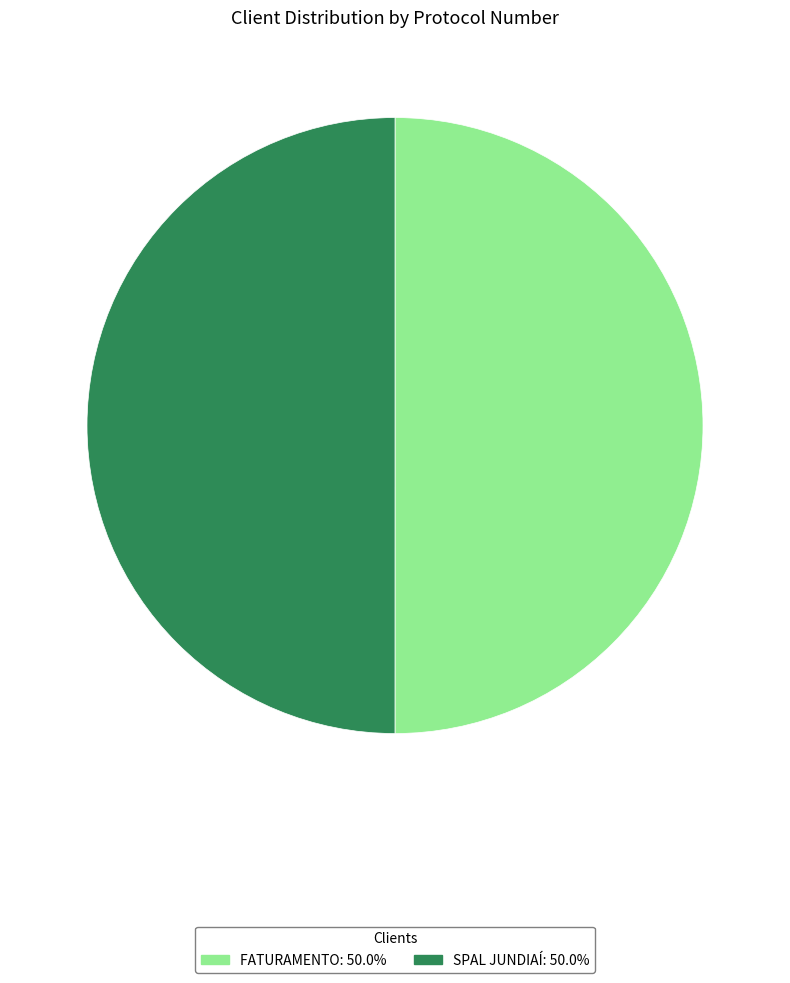

How many slices are in this pie chart?

2